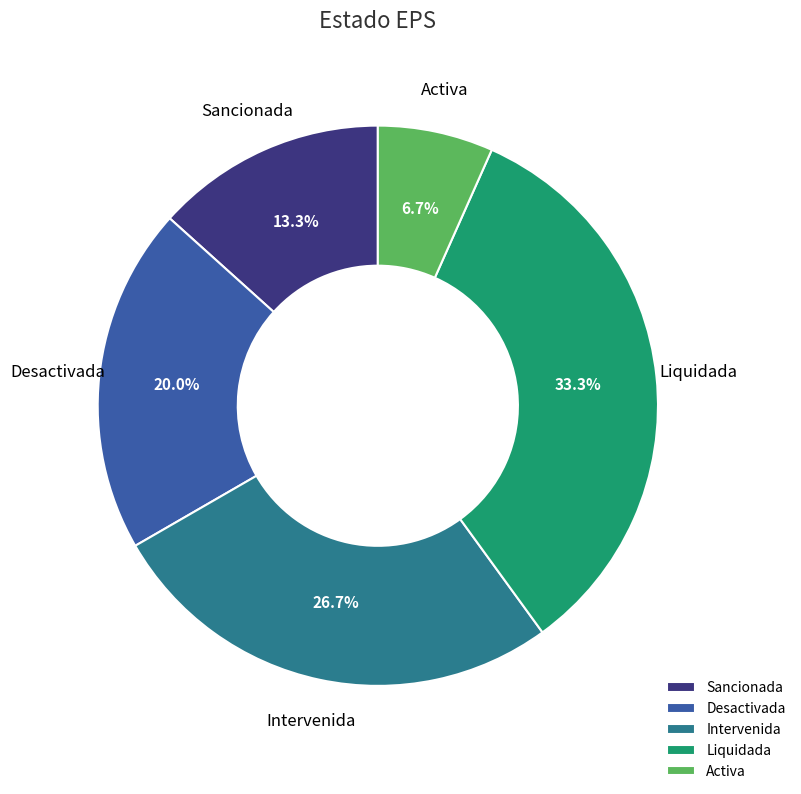

How many slices are in this pie chart?

5